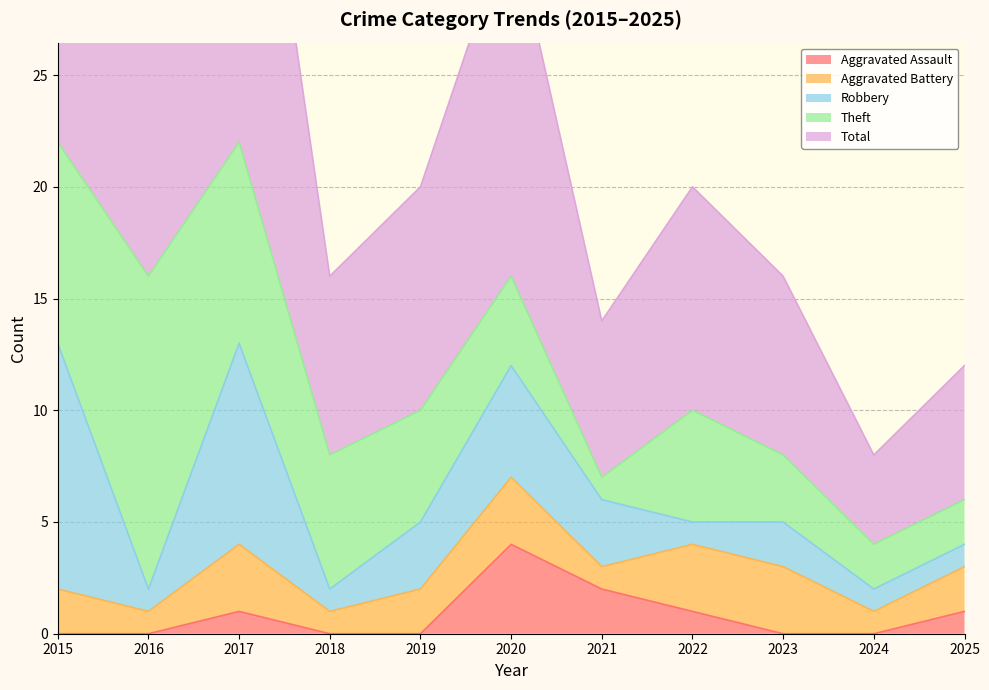

True or false: Aggravated Assault and Total intersect in this chart.

False